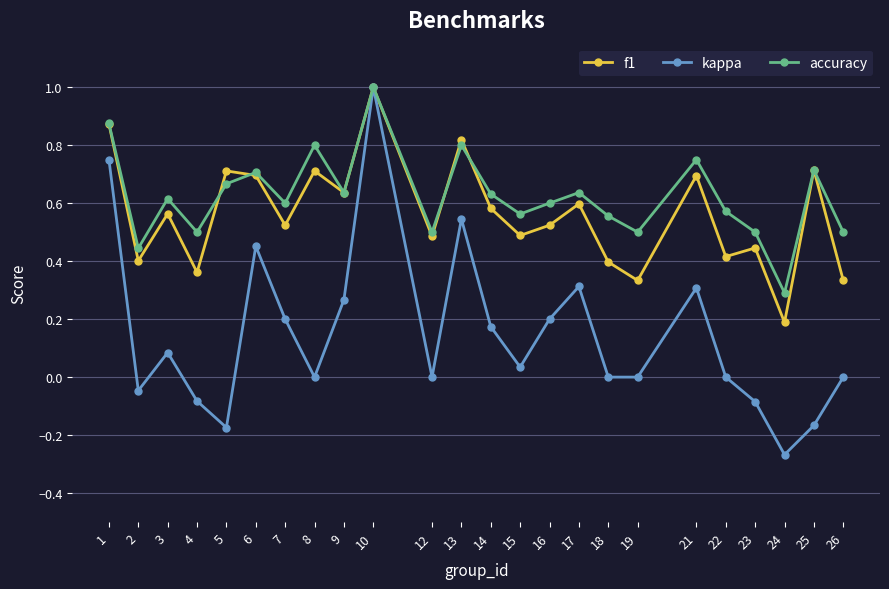

Which category has the highest value in the kappa series?

10